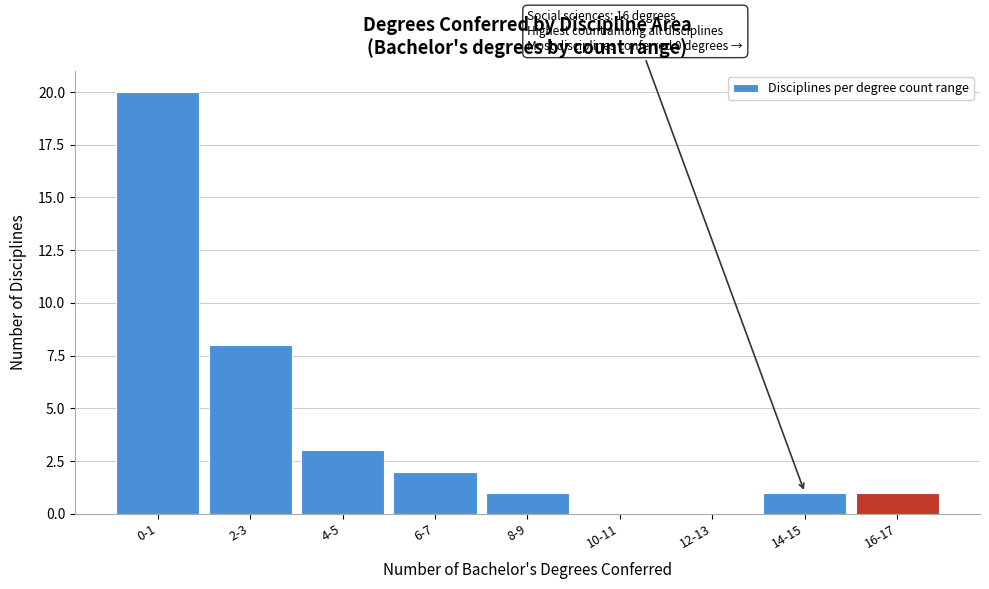

Reading left to right, list all the values displayed in this chart.

0-1=20	2-3=8	4-5=3	6-7=2	8-9=1	10-11=0	12-13=0	14-15=1	16-17=1